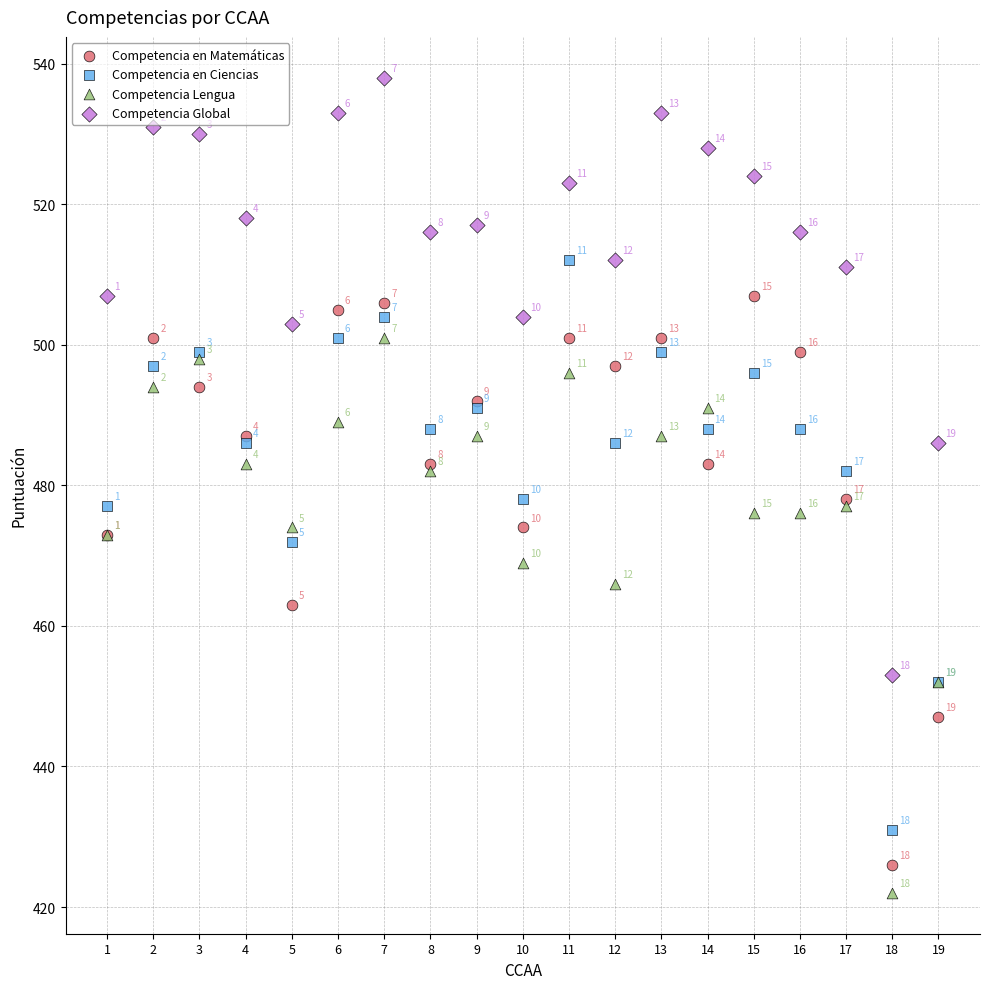

What are all the series names shown in the legend?

Competencia en Matemáticas, Competencia en Ciencias, Competencia Lengua, Competencia Global